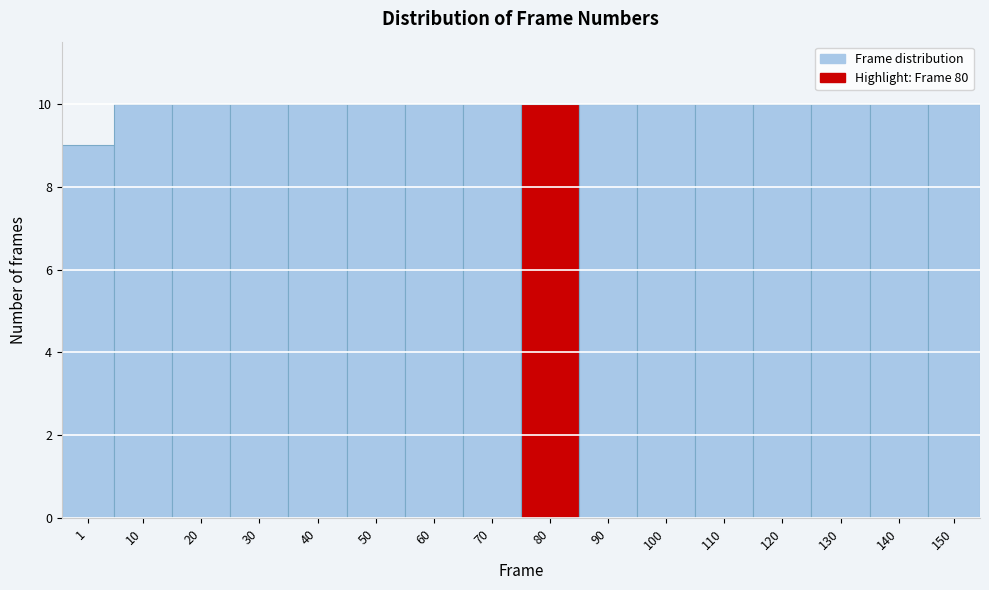

Reading left to right, what are all the values shown in this chart?

1=9	10=10	20=10	30=10	40=10	50=10	60=10	70=10	80=10	90=10	100=10	110=10	120=10	130=10	140=10	150=10